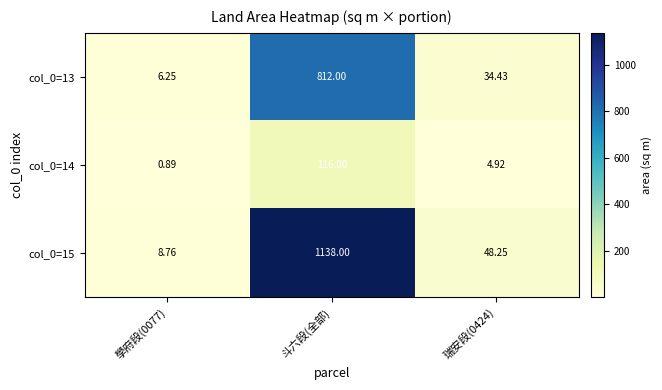

At which category does the chart reach its peak across all series?

斗六段(全部)